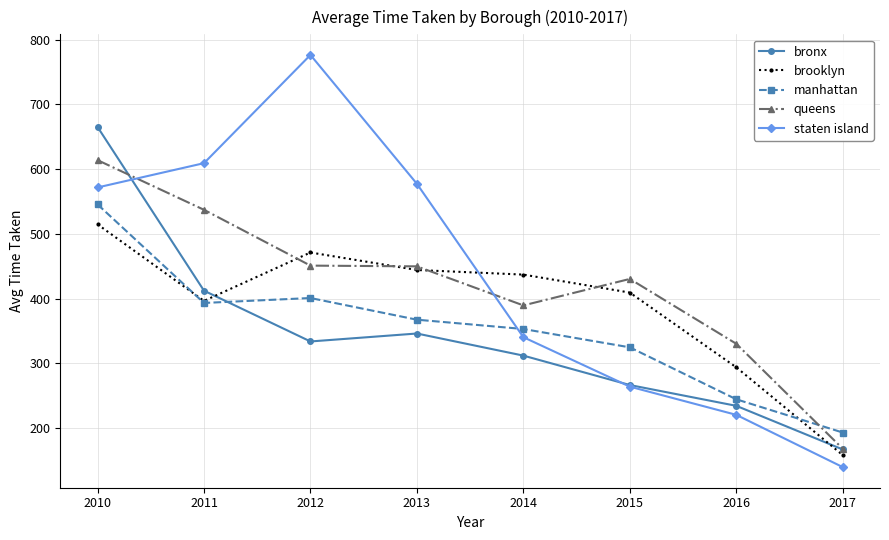

Which series has the largest total across all categories?

staten island